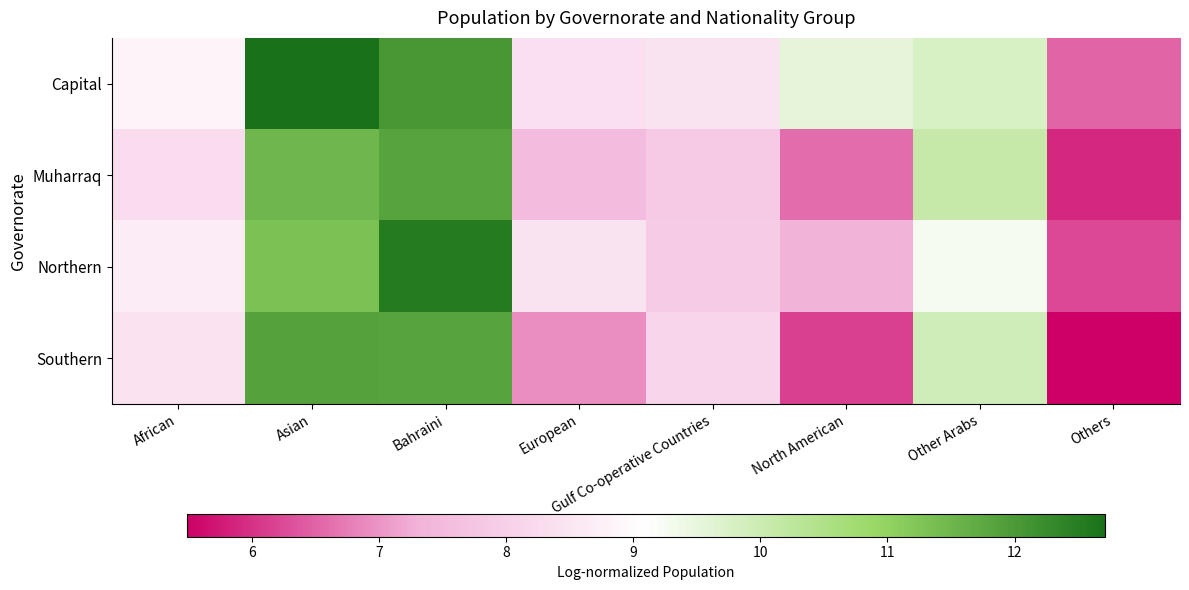

What is the spread (max minus min) of values at European?

1.5